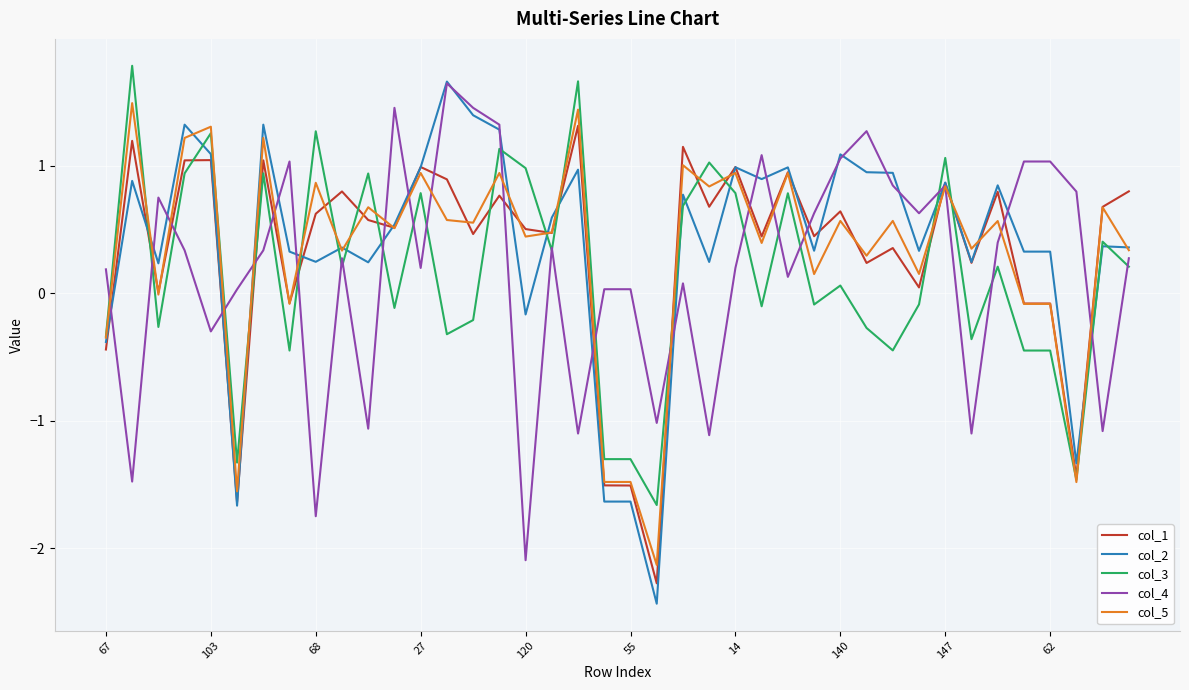

What is the average value of the col_5 series?

0.3